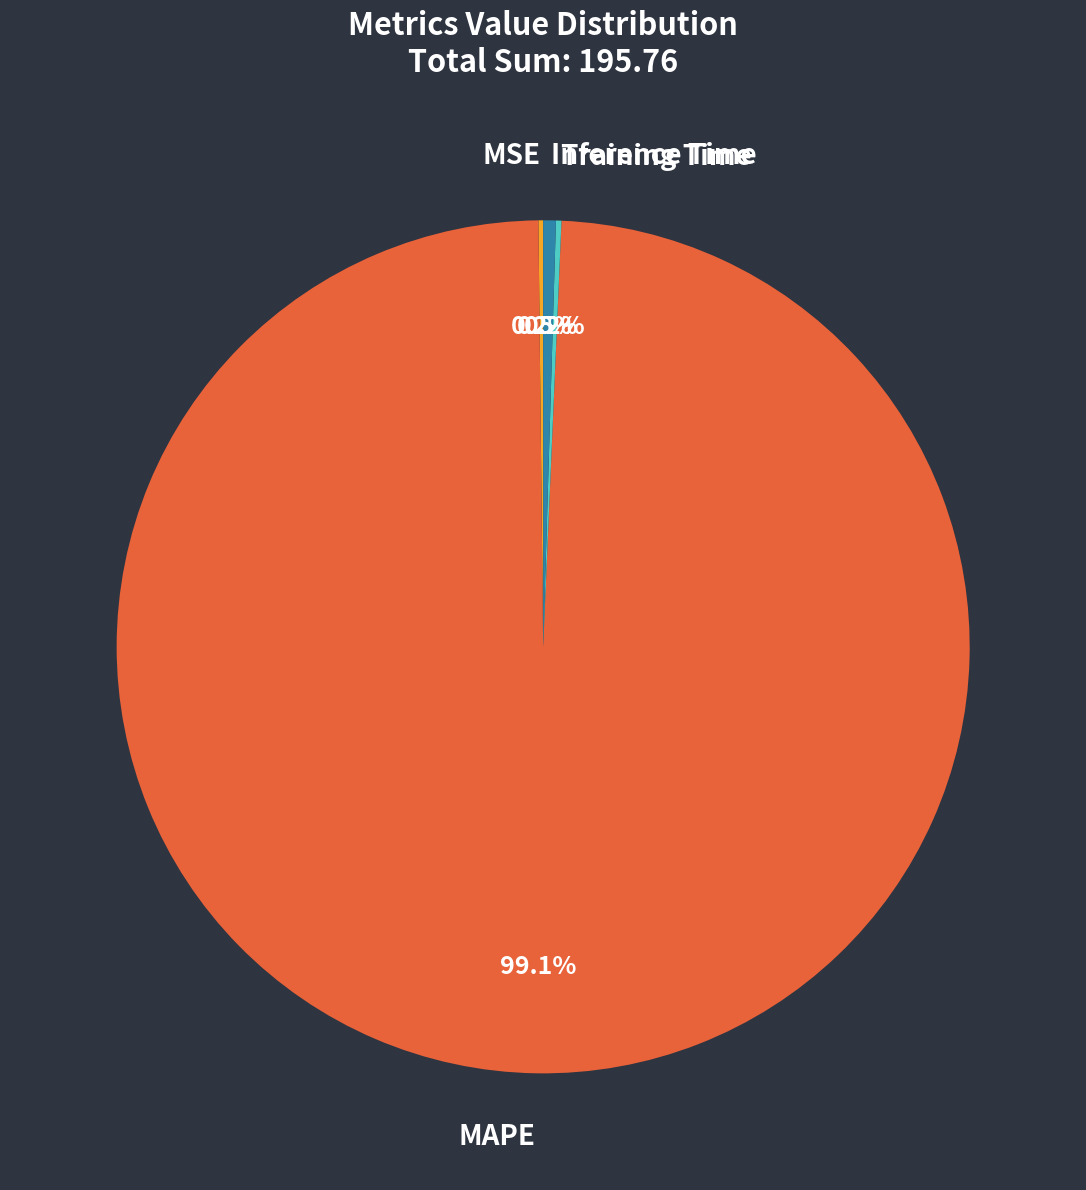

Is the sum of MAPE and Inference Time greater than half?

Yes